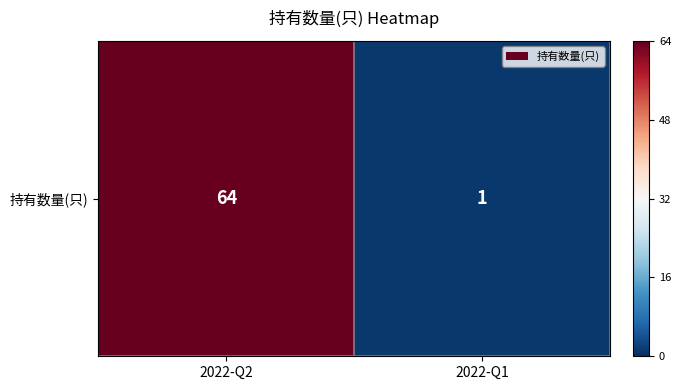

What is the difference between the maximum and minimum values?

63